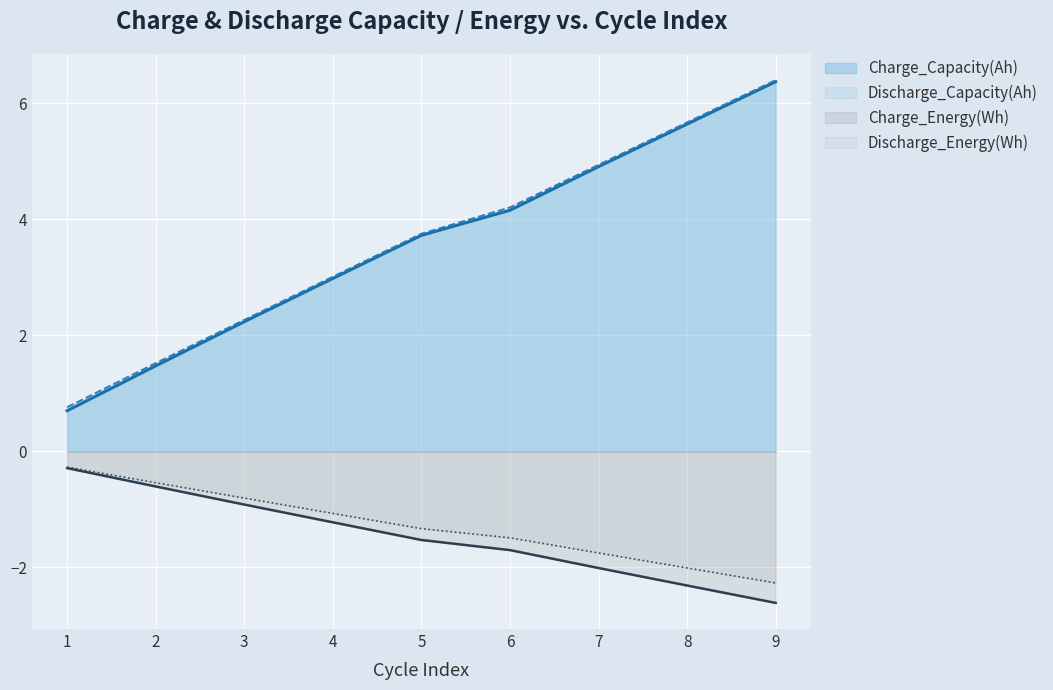

How many lines are shown in the chart?

4